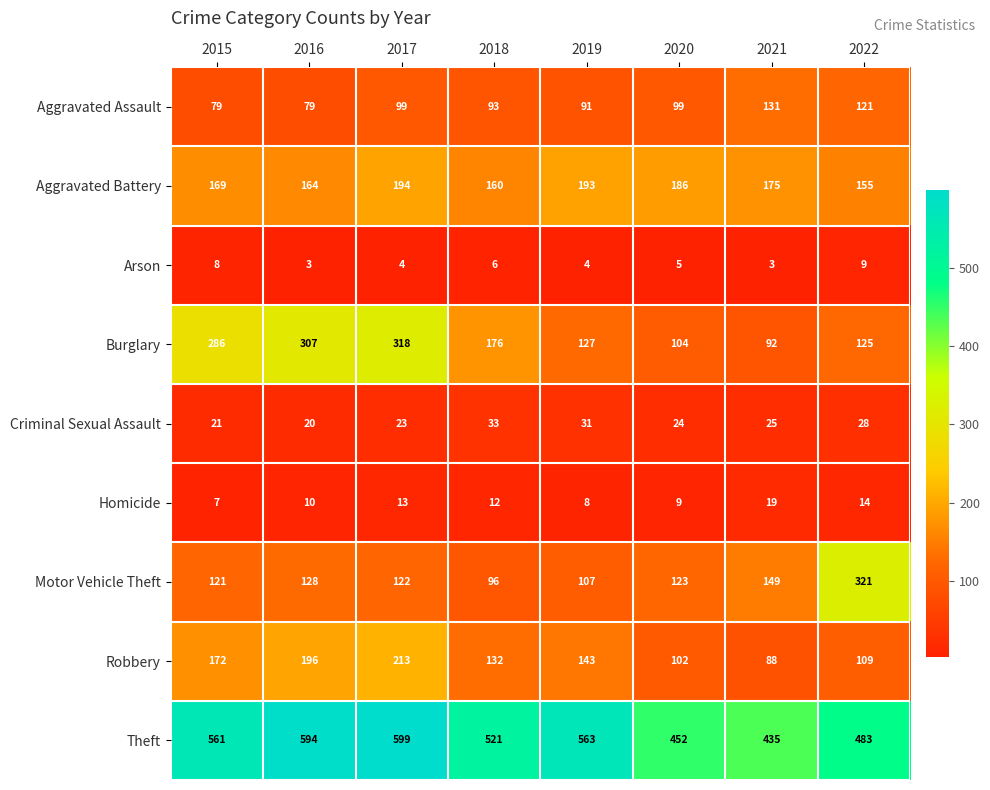

List the series in order of their peak value, lowest first.

Arson, Homicide, Criminal Sexual Assault, Aggravated Assault, Aggravated Battery, Robbery, Burglary, Motor Vehicle Theft, Theft